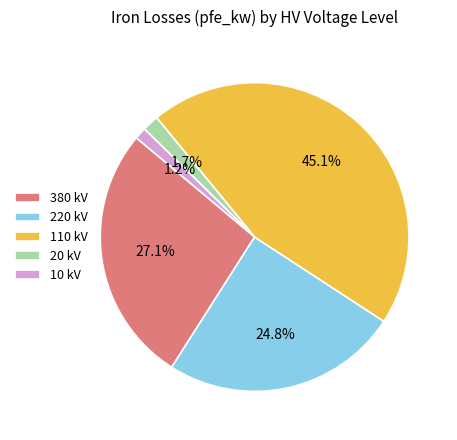

What is the largest slice in the pie chart?

110 kV